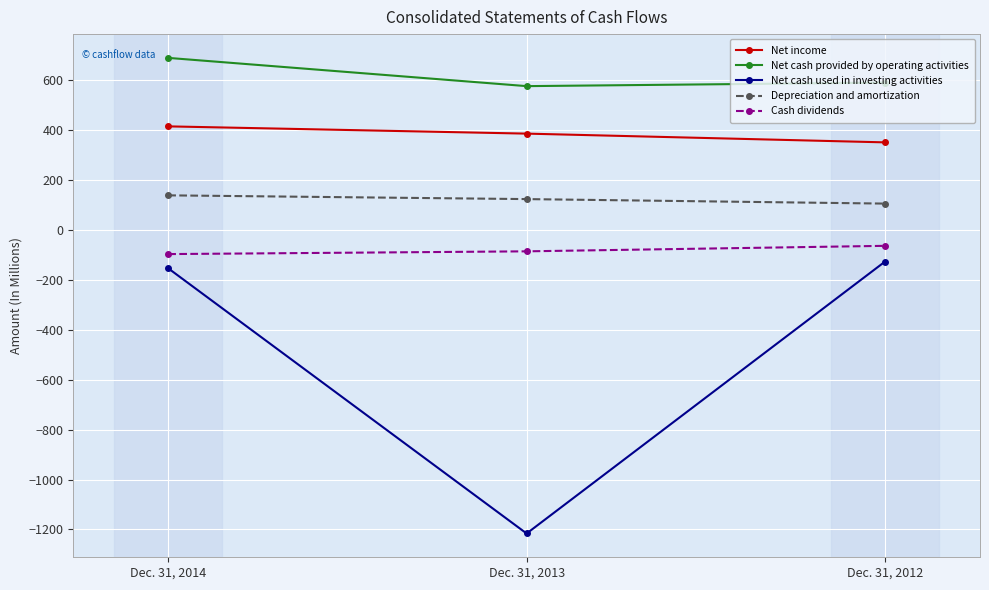

Between Dec. 31, 2014 and Dec. 31, 2013, which series saw the biggest shift?

Net cash used in investing activities